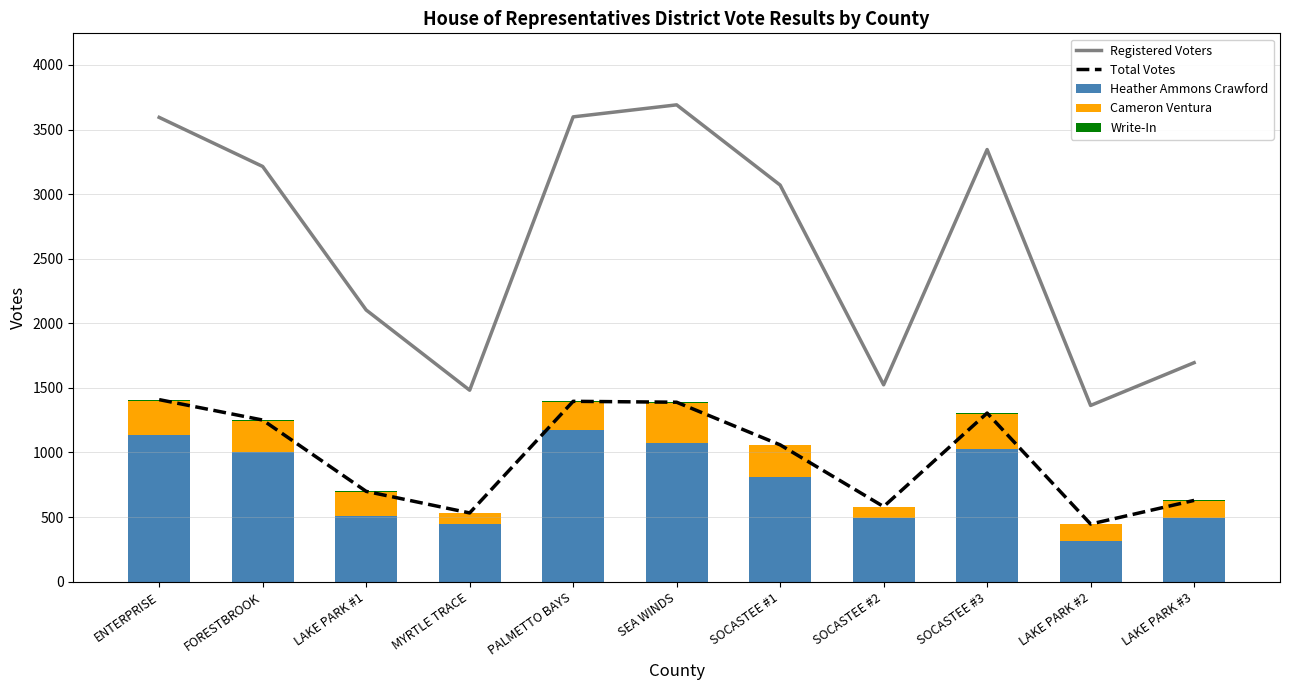

What position from the right is SOCASTEE #3?

3